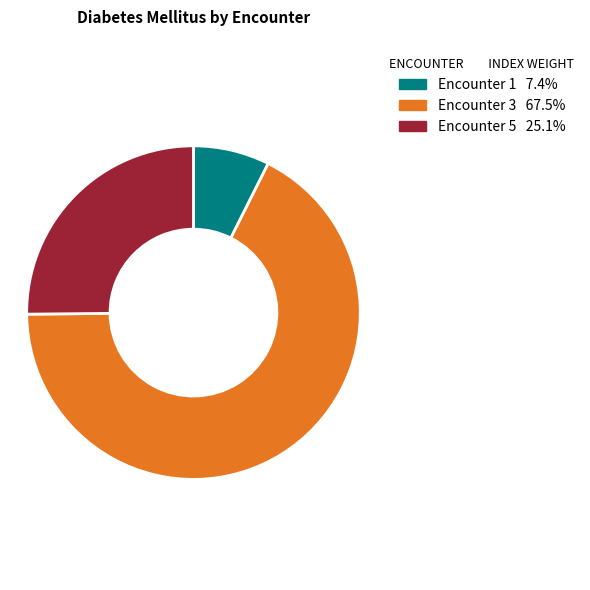

Is there a majority slice in this chart?

Yes